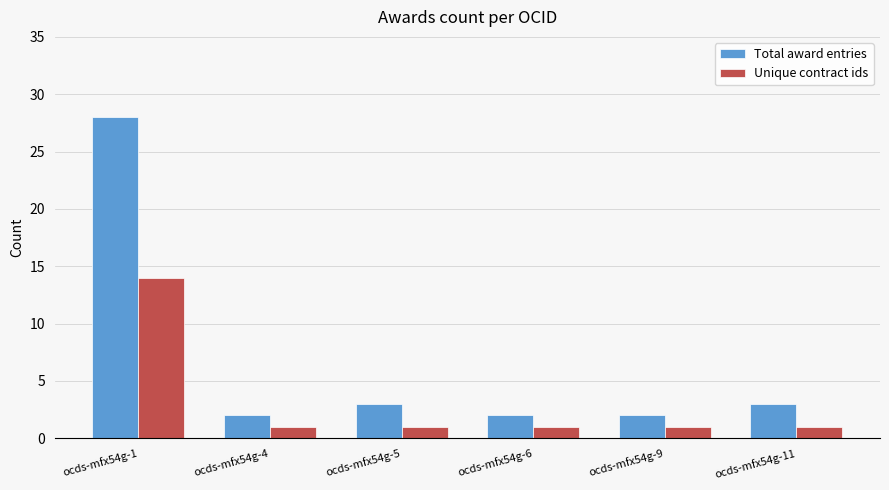

Reading right to left, list all the values displayed in this chart.

Total award entries: ocds-mfx54g-11=3	ocds-mfx54g-9=2	ocds-mfx54g-6=2	ocds-mfx54g-5=3	ocds-mfx54g-4=2	ocds-mfx54g-1=28
Unique contract ids: ocds-mfx54g-11=1	ocds-mfx54g-9=1	ocds-mfx54g-6=1	ocds-mfx54g-5=1	ocds-mfx54g-4=1	ocds-mfx54g-1=14